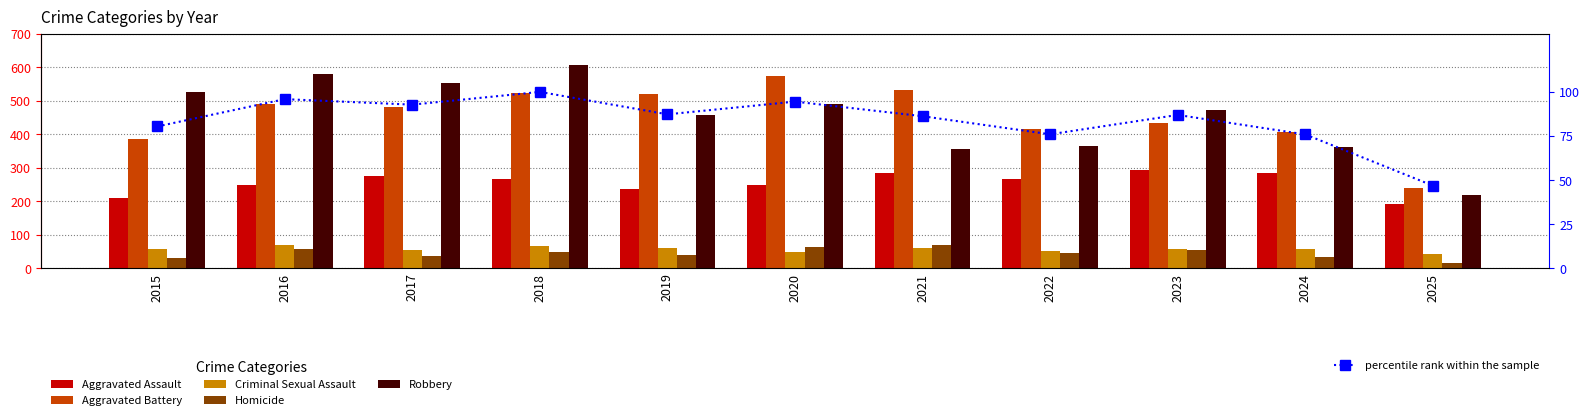

What is the value of the percentile rank within the sample bar at the 8th from the left?

76.0